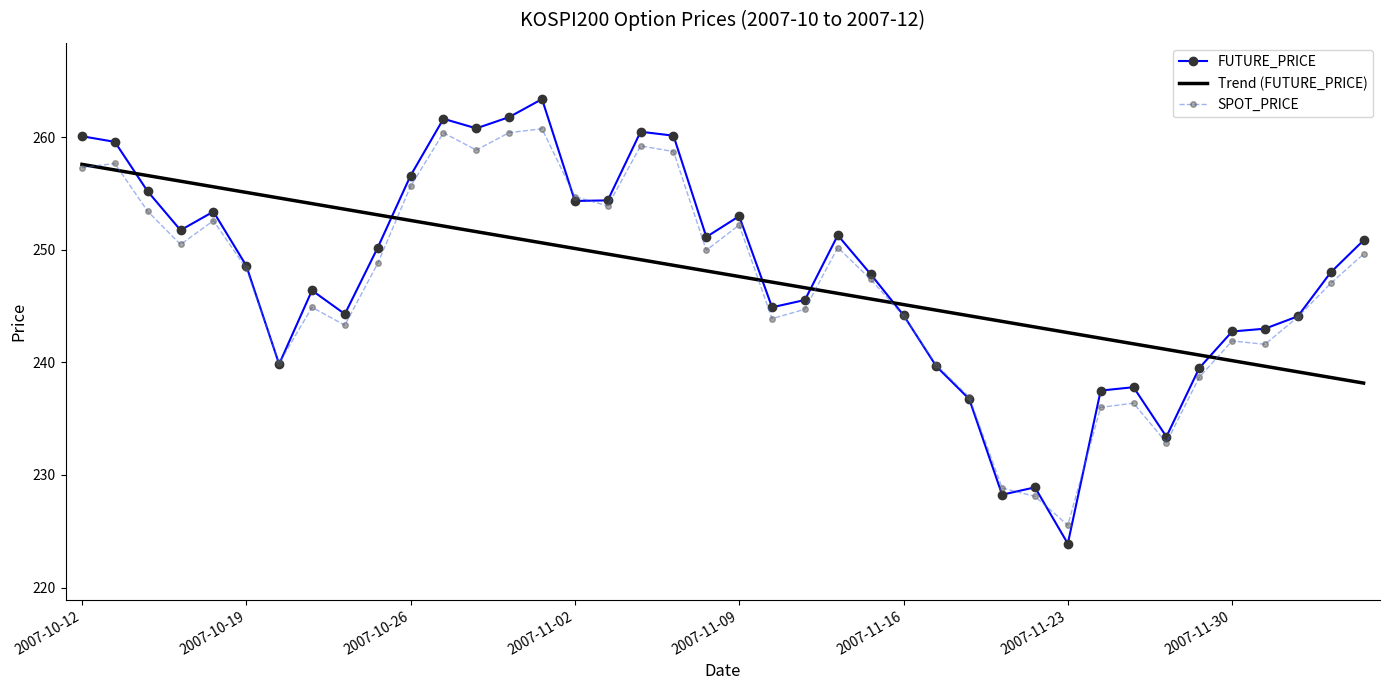

Which series has the widest spread of values?

FUTURE_PRICE